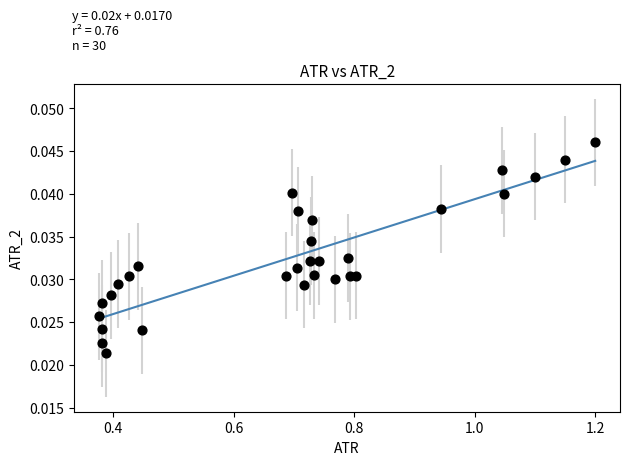

What is the range of X values (max minus min)?

0.8